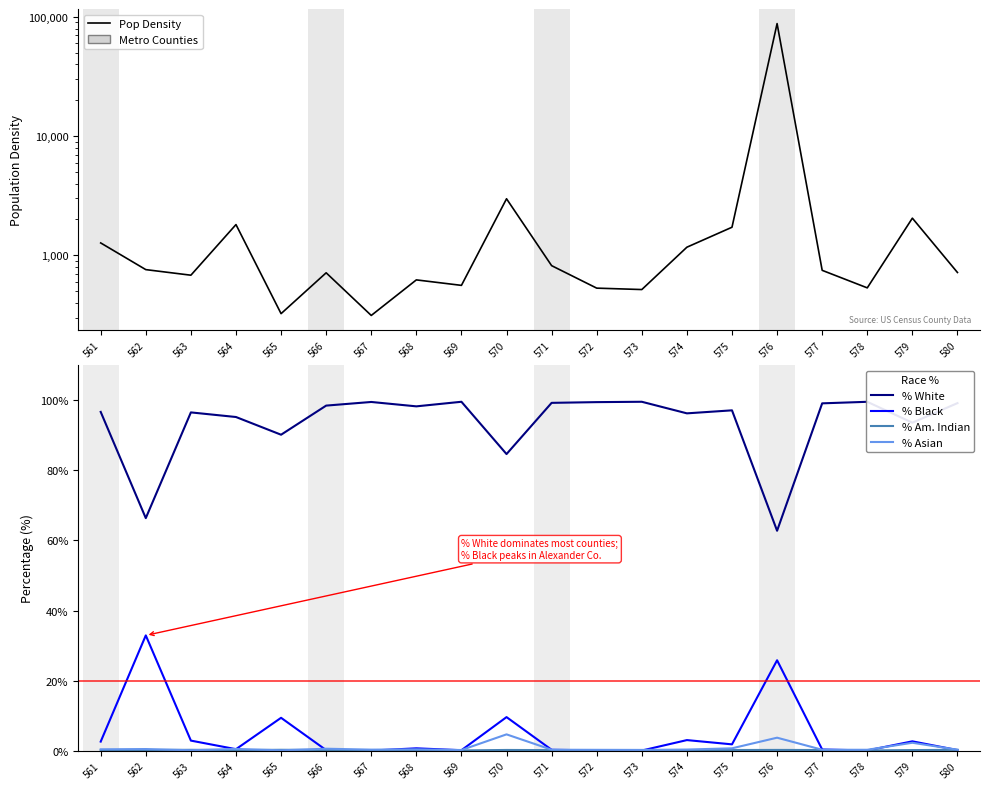

Reading left to right, what are all the values shown in this chart?

Pop Density: 1271.0	759.0	681.4	1812.1	324.2	713.8	313.1	622.4	559.9	2983.2	819.5	530.7	516.4	1170.5	1721.5	88018.4	748.6	533.5	2050.8	718.1
% White: 96.7	66.4	96.6	95.3	90.2	98.5	99.5	98.3	99.6	84.7	99.3	99.5	99.6	96.3	97.2	62.8	99.2	99.6	93.6	99.2
% Black: 2.6	32.9	2.9	0.4	9.4	0.1	0.0	0.7	0.1	9.6	0.2	0.1	0.0	3.0	1.8	25.8	0.3	0.0	2.7	0.2
% Am. Indian: 0.1	0.2	0.2	0.1	0.2	0.2	0.2	0.2	0.1	0.2	0.1	0.2	0.1	0.1	0.2	0.2	0.2	0.1	0.2	0.2
% Asian: 0.4	0.5	0.1	0.5	0.1	0.5	0.3	0.4	0.2	4.6	0.3	0.2	0.2	0.3	0.7	3.7	0.2	0.2	2.2	0.3